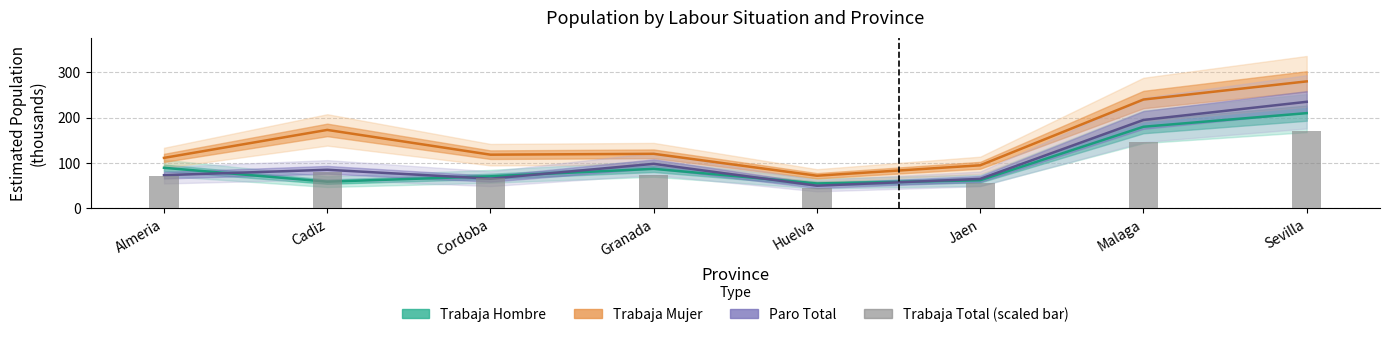

Rank the series by their maximum value, from lowest to highest.

Trabaja Total (scaled), Trabaja Hombre, Paro Total, Trabaja Mujer